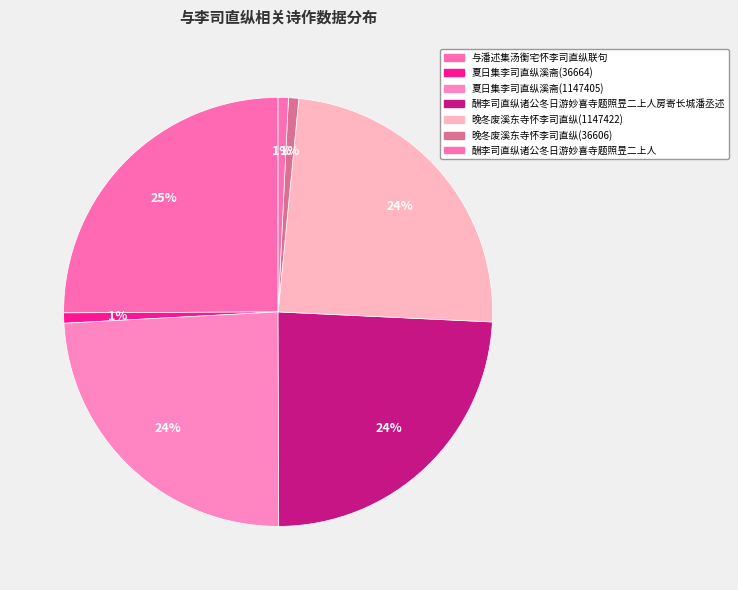

Rank the categories by value from lowest to highest.

酬李司直纵诸公冬日游妙喜寺题照昱二上人, 晚冬废溪东寺怀李司直纵(36606), 夏日集李司直纵溪斋(36664), 夏日集李司直纵溪斋(1147405), 晚冬废溪东寺怀李司直纵(1147422), 酬李司直纵诸公冬日游妙喜寺题照昱二上人房寄长城潘丞述, 与潘述集汤衡宅怀李司直纵联句